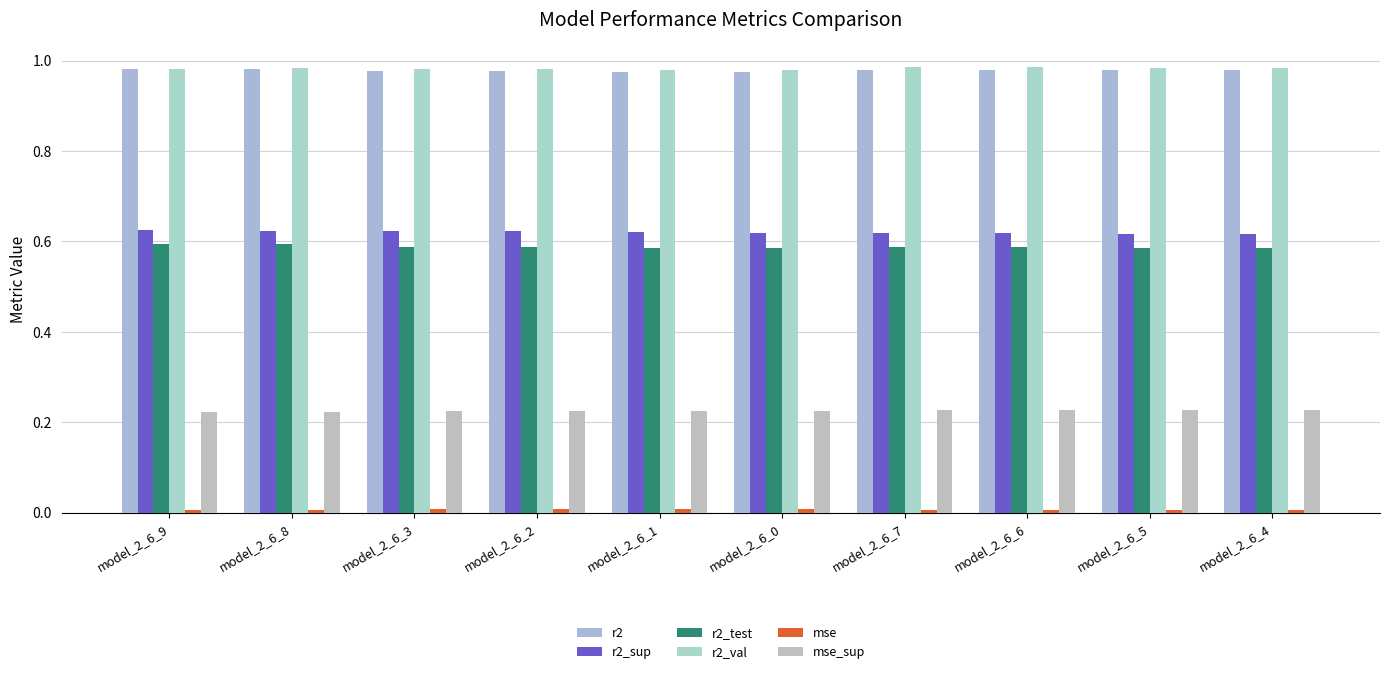

How many bars are there in total?

60